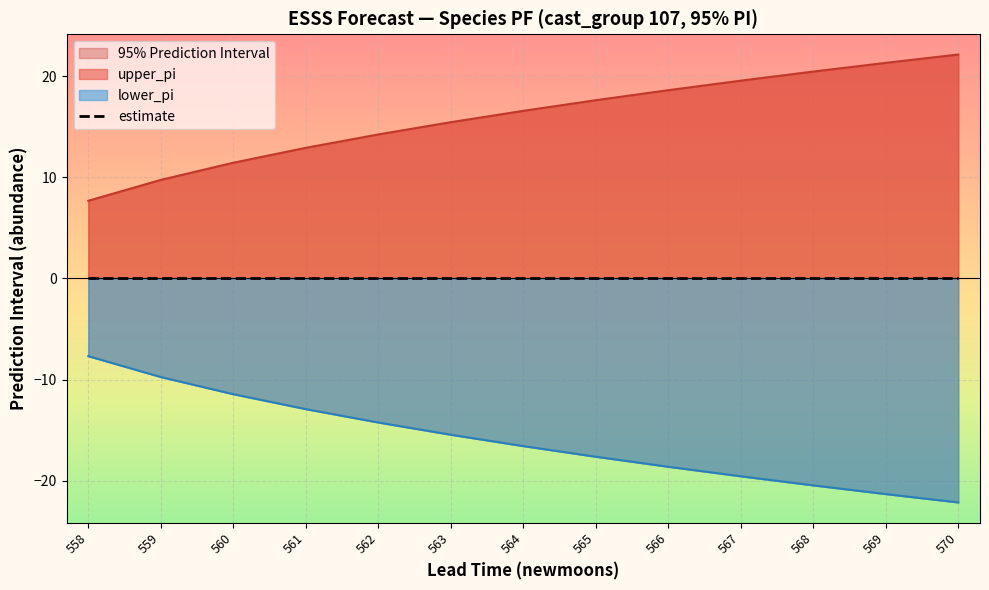

Which has a higher value, 568 or 559?

568